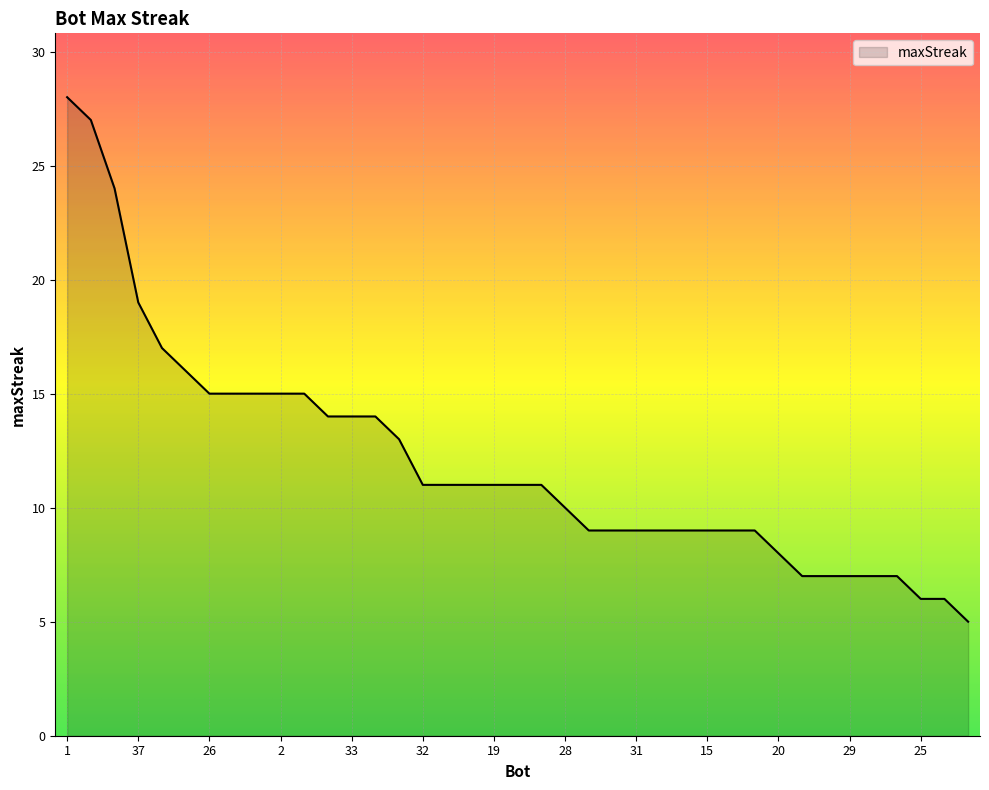

What is the greatest value displayed?

28